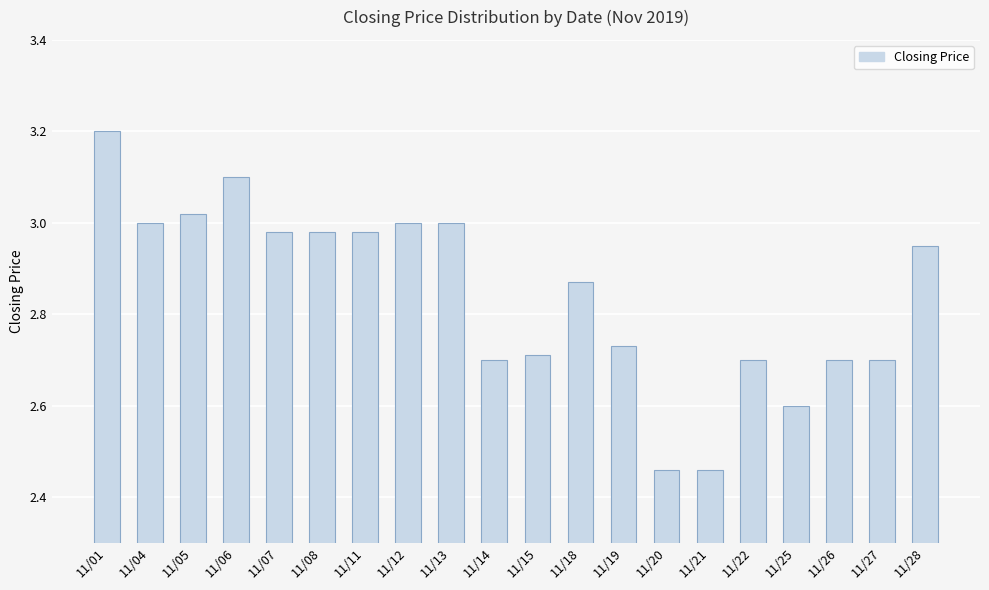

Between 11/18 and 11/13, which is larger?

11/13